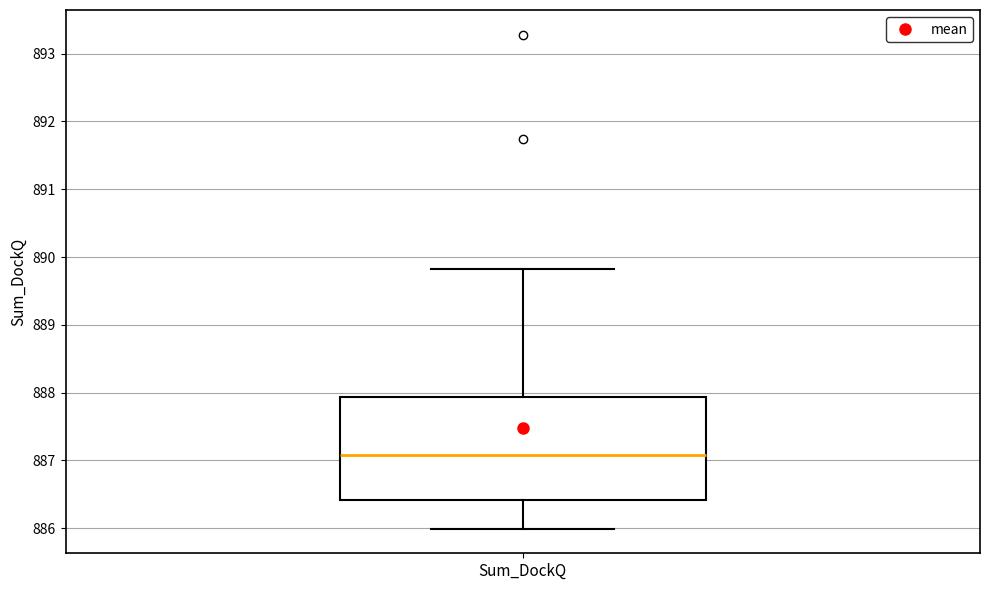

Read this box plot against the y-axis: the position of the median line, the range covered by the box, and the ends of both whiskers. The values are not printed on the chart, so give them approximately, as read against the axis.

median 887.1, box 886.4 to 887.9, whiskers 886.0 to 889.8